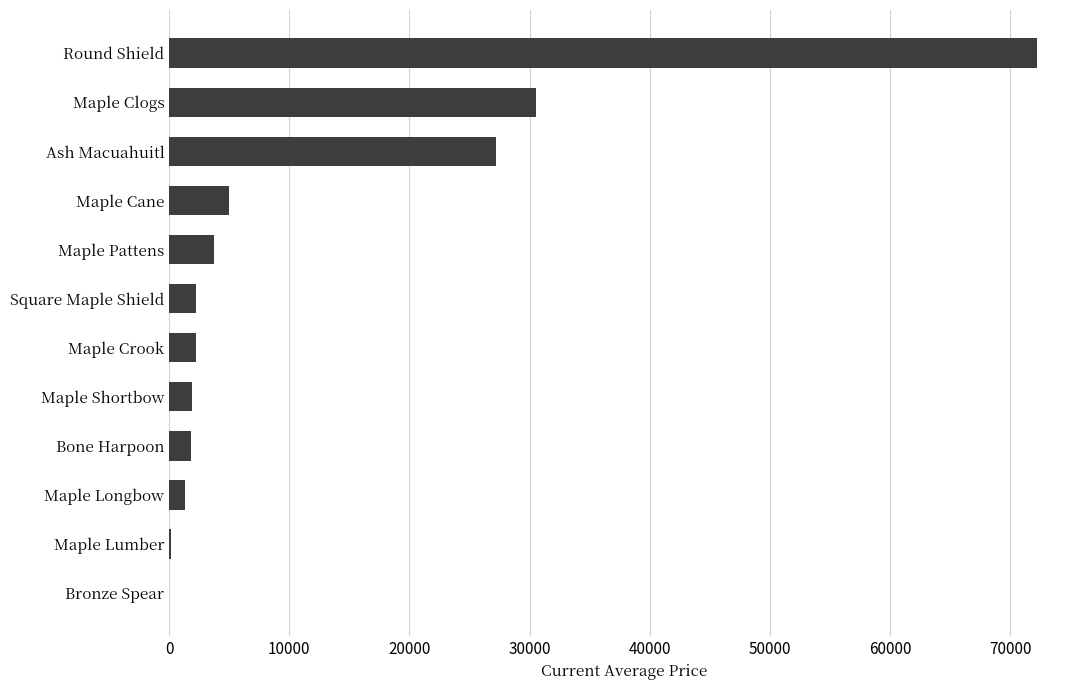

What is the greatest value displayed?

72205